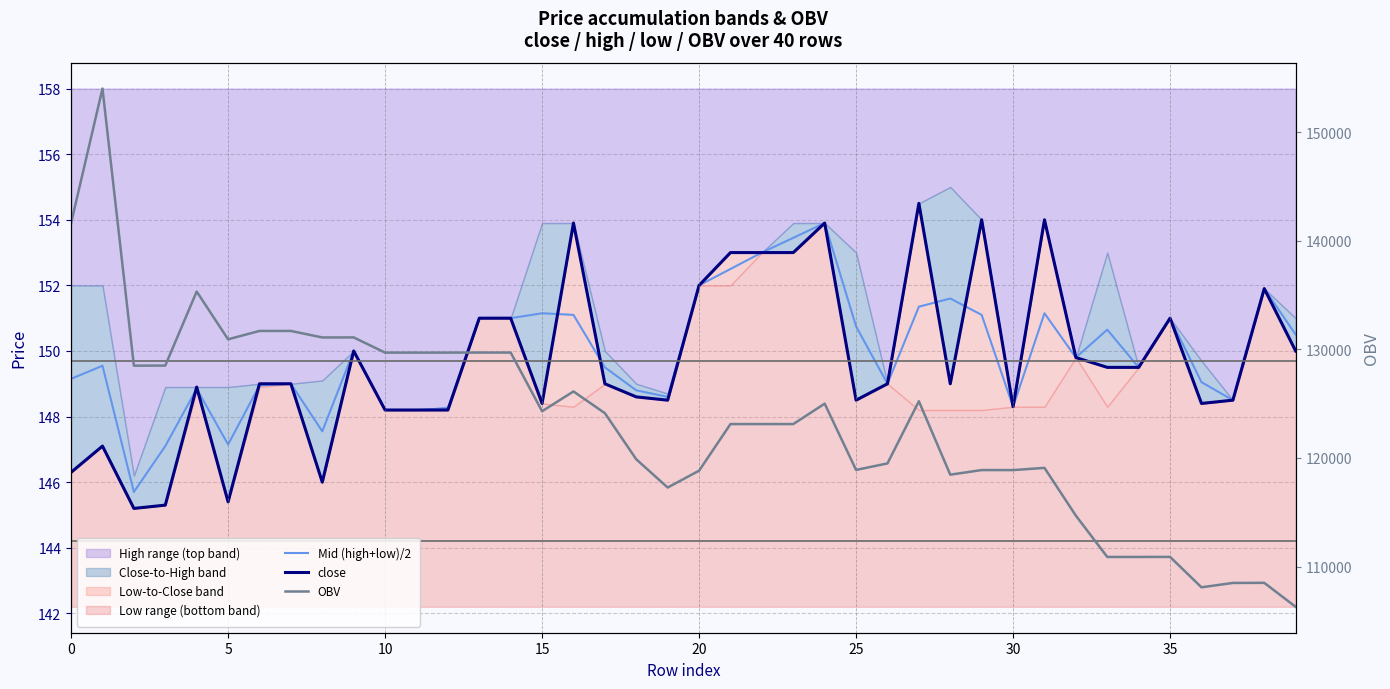

What is the label of the 6th point from the left?

5